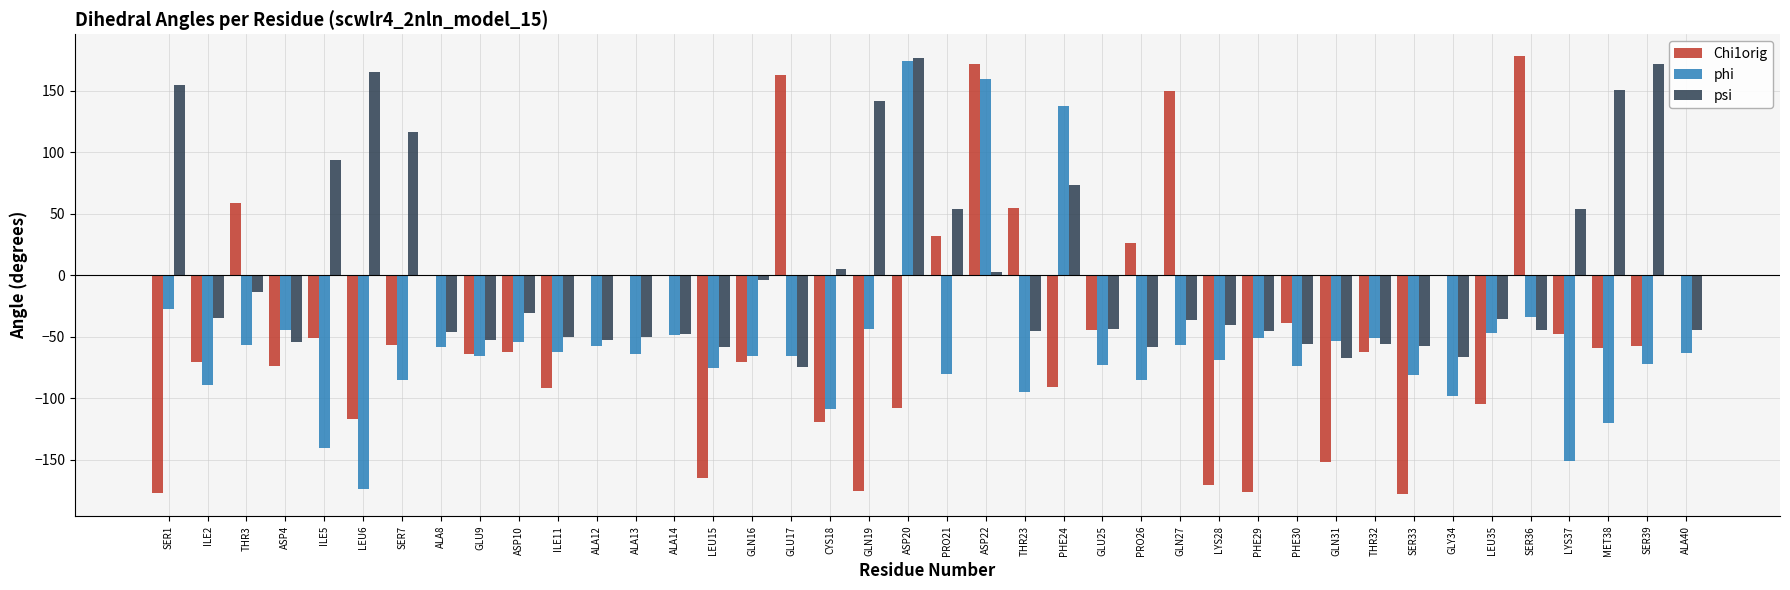

Between LYS37 and MET38, which series saw the biggest shift?

psi